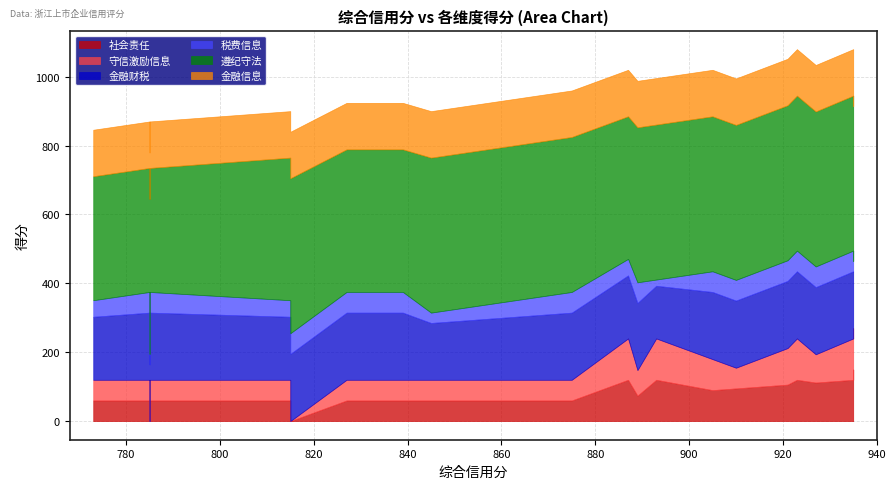

Where is the first local maximum for 遵纪守法?

815